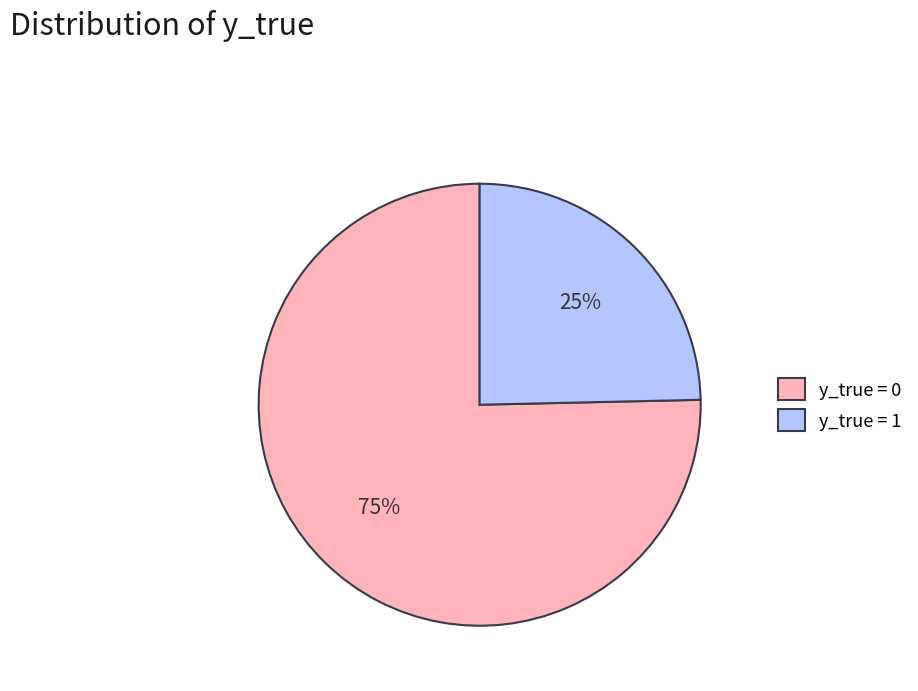

Which category accounts for the majority?

y_true = 0